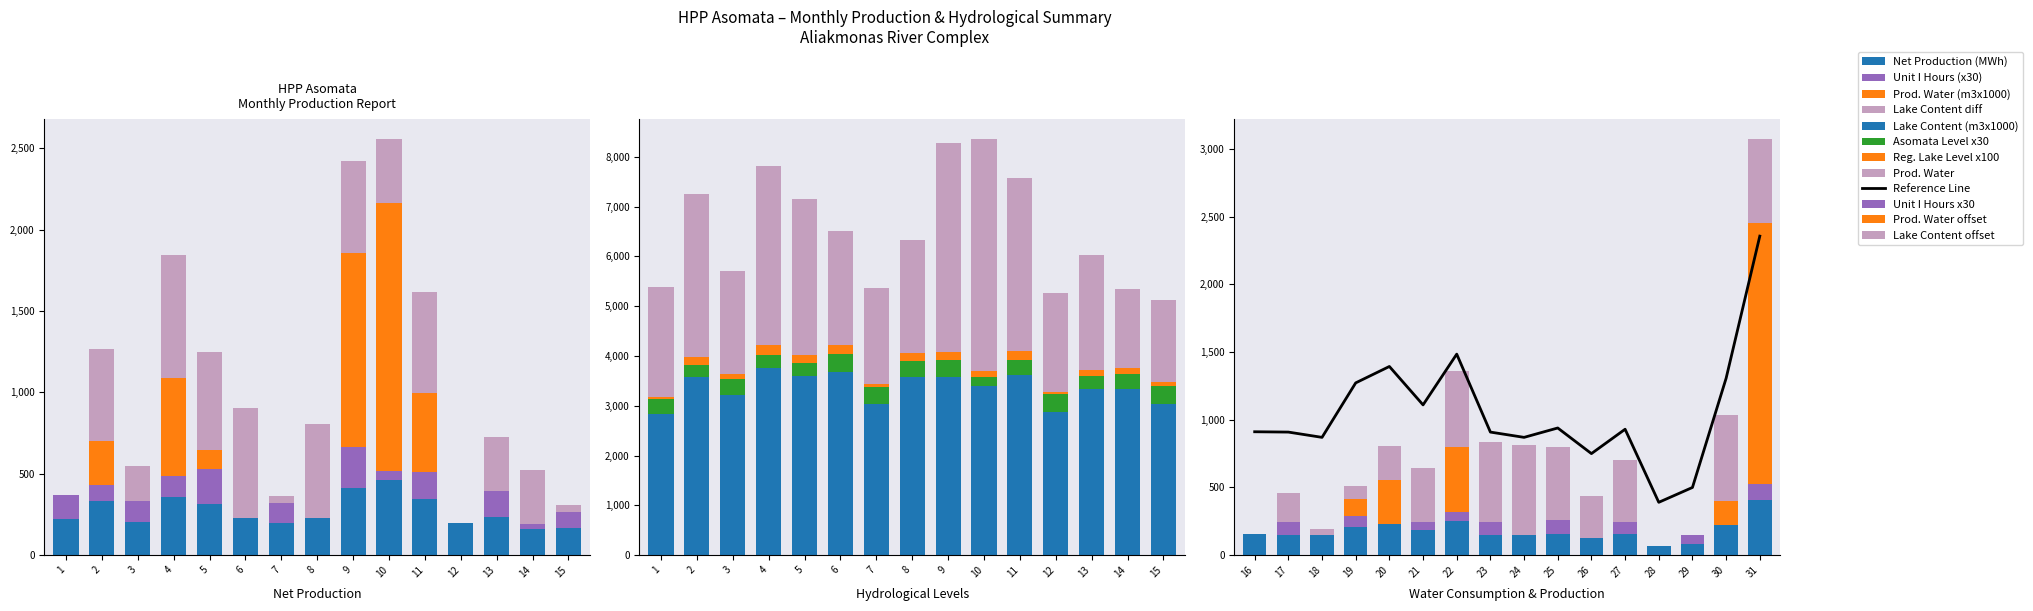

What is the highest value of the Regulating Lake Content (m3x1000) series?

3758.0